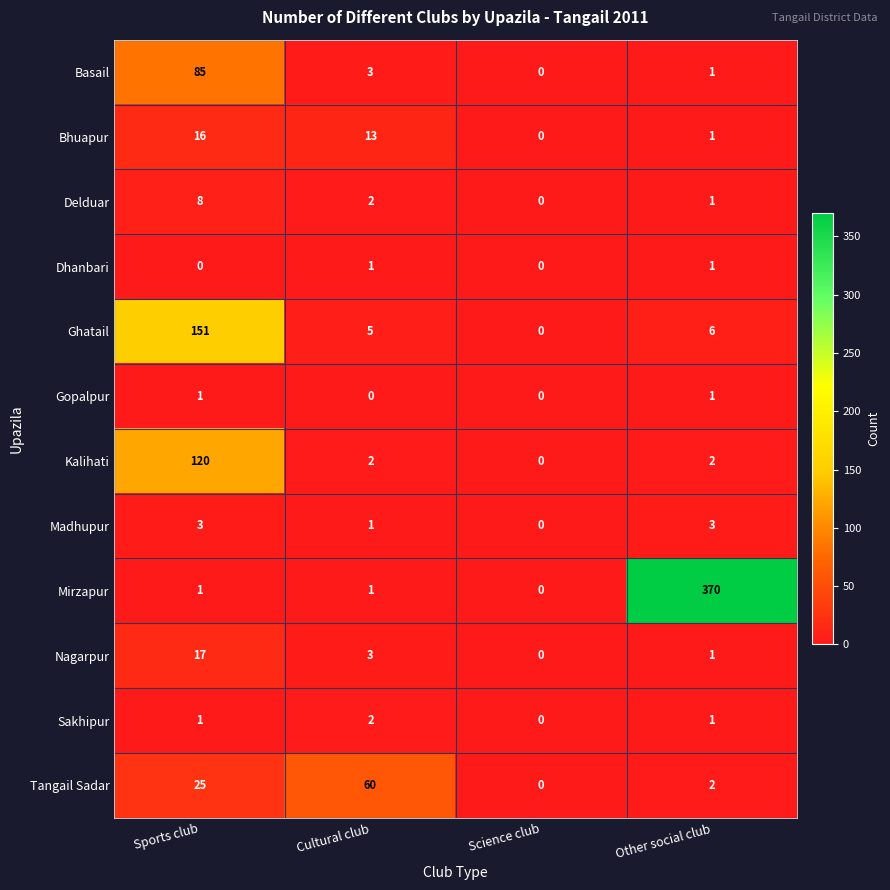

Where does the Delduar series first go above 2?

Sports club